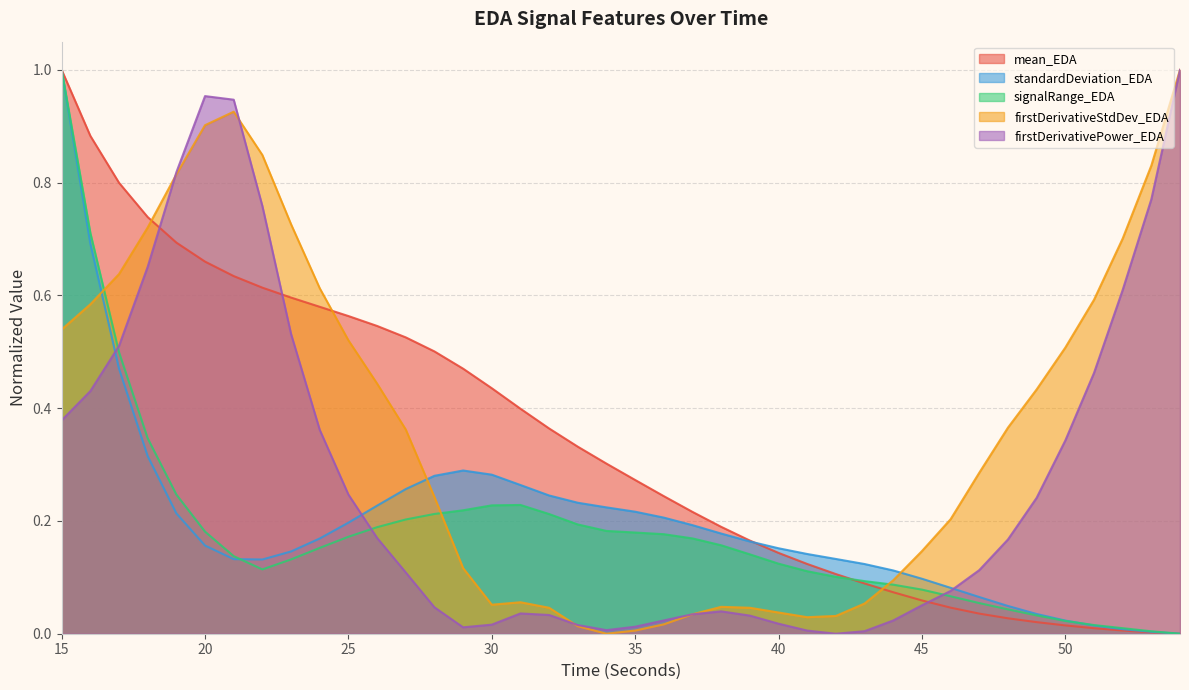

Is it true that firstDerivativeStdDev_EDA equals 0.2 at 50?

False